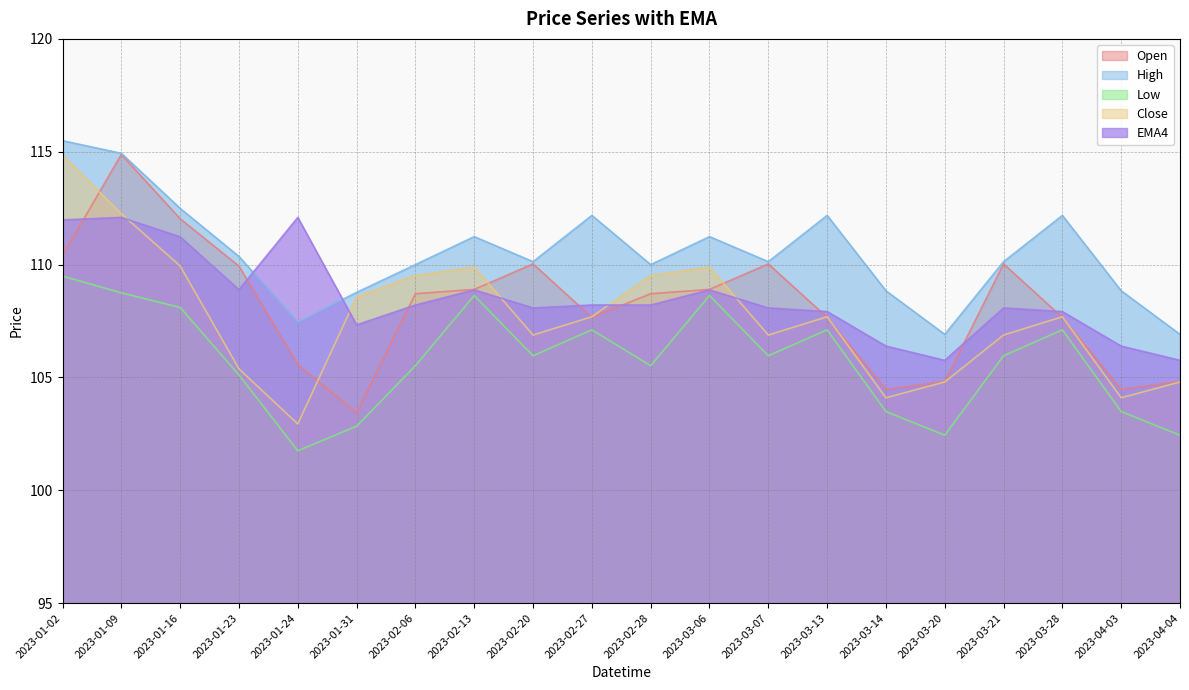

Reading left to right, list all the values displayed in this chart.

Open: 2023-01-02=110.4	2023-01-09=114.9	2023-01-16=112.0	2023-01-23=109.9	2023-01-24=105.6	2023-01-31=103.4	2023-02-06=108.7	2023-02-13=108.9	2023-02-20=110.0	2023-02-27=107.7	2023-02-28=108.7	2023-03-06=108.9	2023-03-07=110.0	2023-03-13=107.7	2023-03-14=104.5	2023-03-20=104.8	2023-03-21=110.0	2023-03-28=107.7	2023-04-03=104.5	2023-04-04=104.8
High: 2023-01-02=115.5	2023-01-09=114.9	2023-01-16=112.5	2023-01-23=110.4	2023-01-24=107.4	2023-01-31=108.8	2023-02-06=110.0	2023-02-13=111.2	2023-02-20=110.1	2023-02-27=112.2	2023-02-28=110.0	2023-03-06=111.2	2023-03-07=110.1	2023-03-13=112.2	2023-03-14=108.8	2023-03-20=106.9	2023-03-21=110.1	2023-03-28=112.2	2023-04-03=108.8	2023-04-04=106.9
Low: 2023-01-02=109.5	2023-01-09=108.8	2023-01-16=108.1	2023-01-23=105.1	2023-01-24=101.8	2023-01-31=102.8	2023-02-06=105.5	2023-02-13=108.6	2023-02-20=106.0	2023-02-27=107.1	2023-02-28=105.5	2023-03-06=108.6	2023-03-07=106.0	2023-03-13=107.1	2023-03-14=103.5	2023-03-20=102.4	2023-03-21=106.0	2023-03-28=107.1	2023-04-03=103.5	2023-04-04=102.4
Close: 2023-01-02=114.8	2023-01-09=112.2	2023-01-16=109.9	2023-01-23=105.4	2023-01-24=102.9	2023-01-31=108.6	2023-02-06=109.5	2023-02-13=109.9	2023-02-20=106.9	2023-02-27=107.7	2023-02-28=109.5	2023-03-06=109.9	2023-03-07=106.9	2023-03-13=107.7	2023-03-14=104.1	2023-03-20=104.8	2023-03-21=106.9	2023-03-28=107.7	2023-04-03=104.1	2023-04-04=104.8
EMA4: 2023-01-02=112.0	2023-01-09=112.1	2023-01-16=111.2	2023-01-23=108.9	2023-01-24=112.1	2023-01-31=107.3	2023-02-06=108.2	2023-02-13=108.9	2023-02-20=108.1	2023-02-27=108.2	2023-02-28=108.2	2023-03-06=108.9	2023-03-07=108.1	2023-03-13=107.9	2023-03-14=106.4	2023-03-20=105.8	2023-03-21=108.1	2023-03-28=107.9	2023-04-03=106.4	2023-04-04=105.8